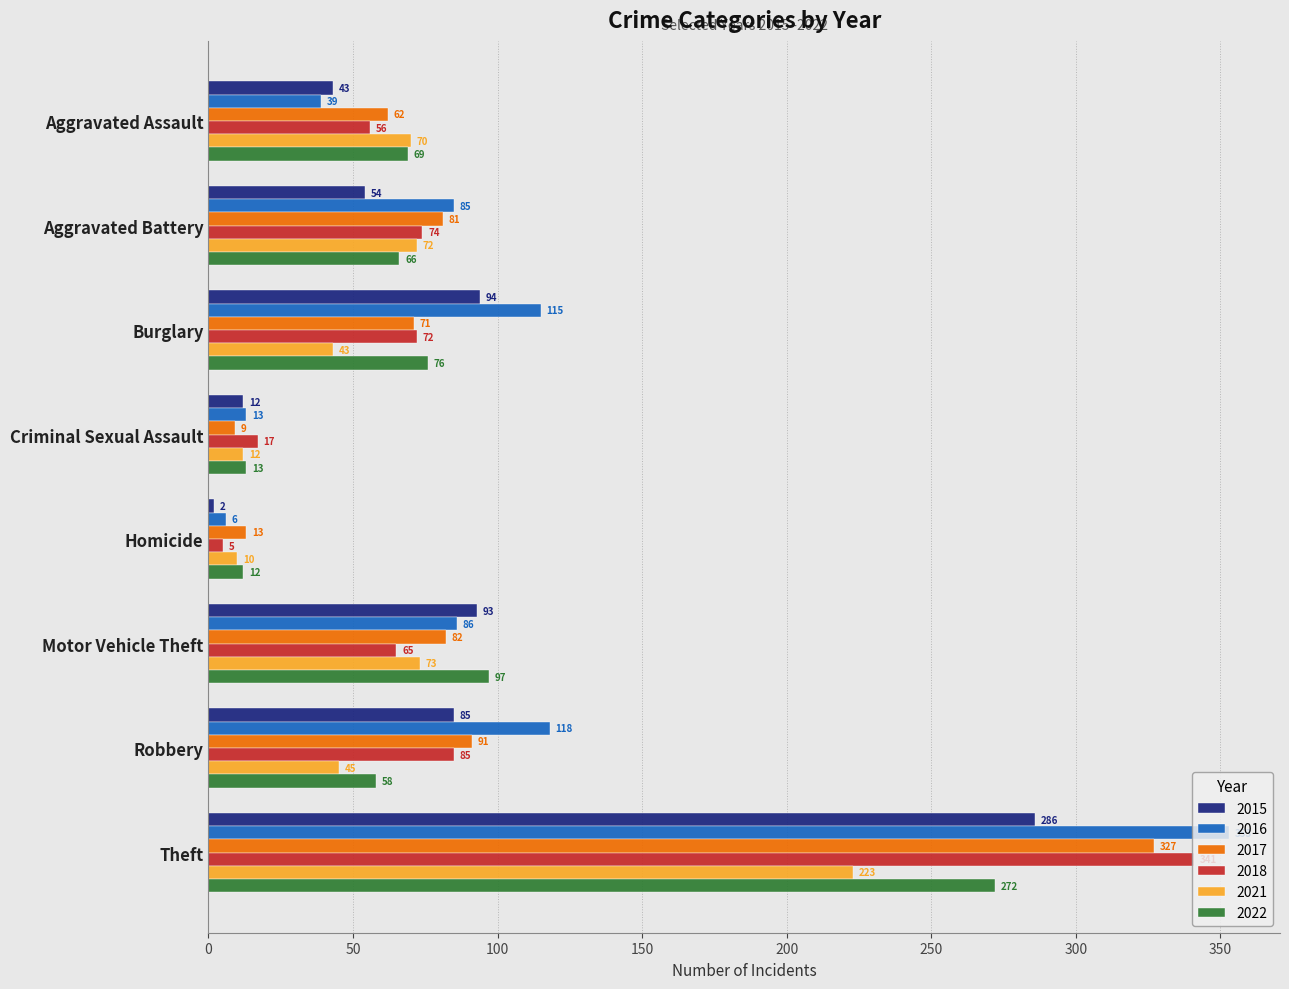

The value of 2022 at Homicide is 12. True or false?

True